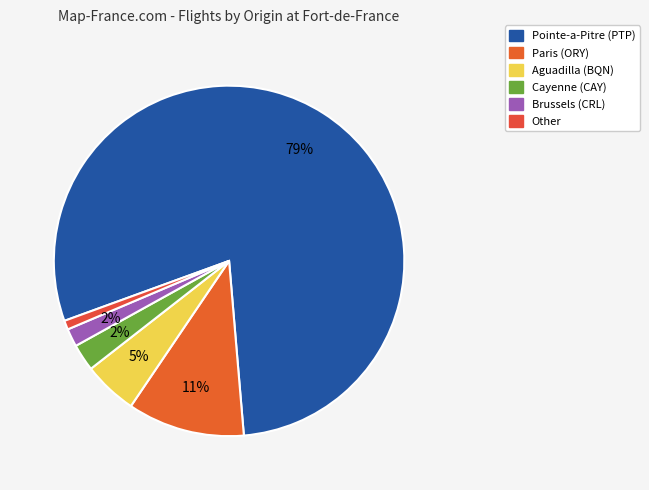

What percentage do Brussels (CRL) and Pointe-a-Pitre (PTP) together represent?

80.9%